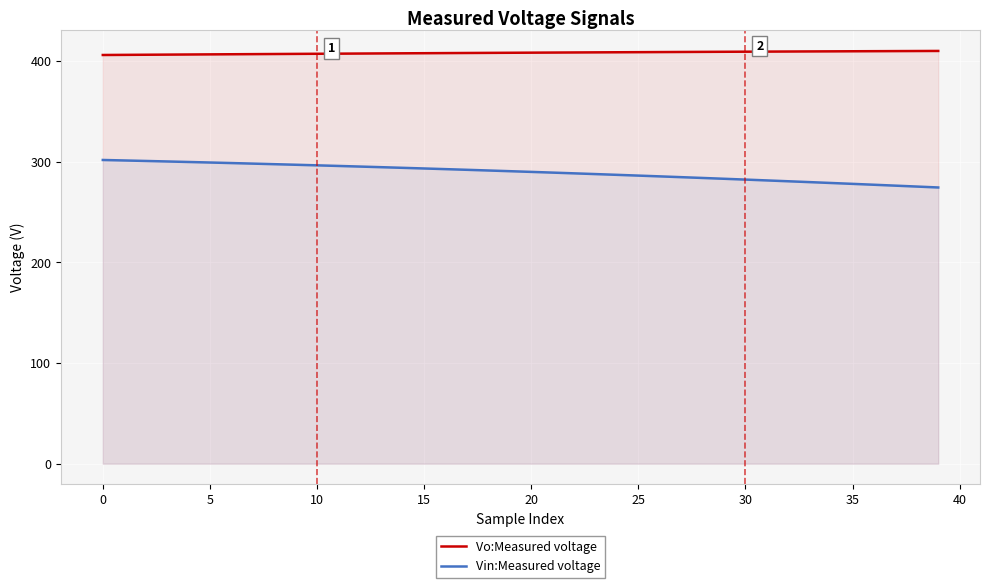

Does the chart display data point markers on the line(s)?

No